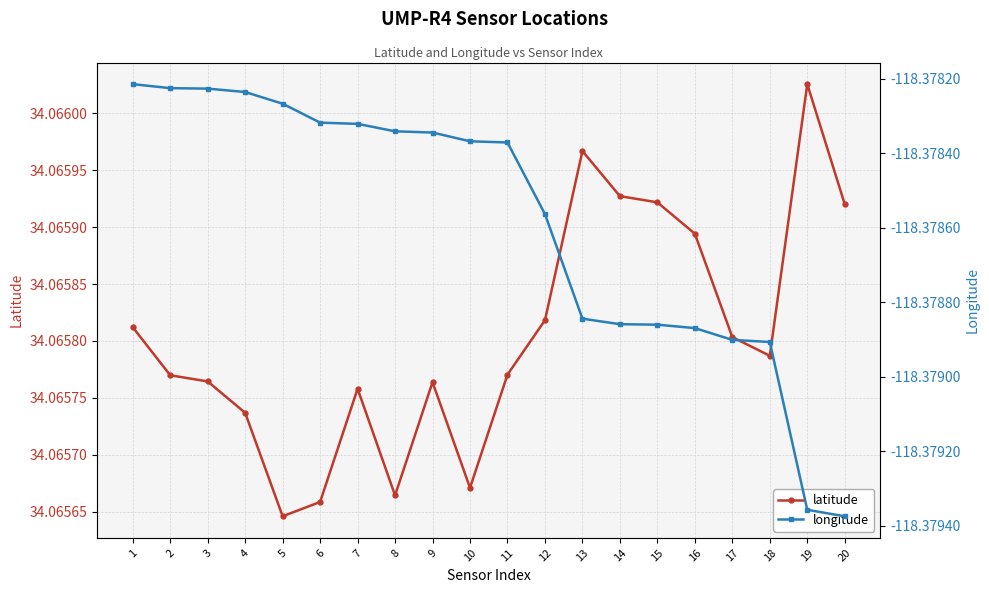

At how many categories does at least one series exceed 13?

20